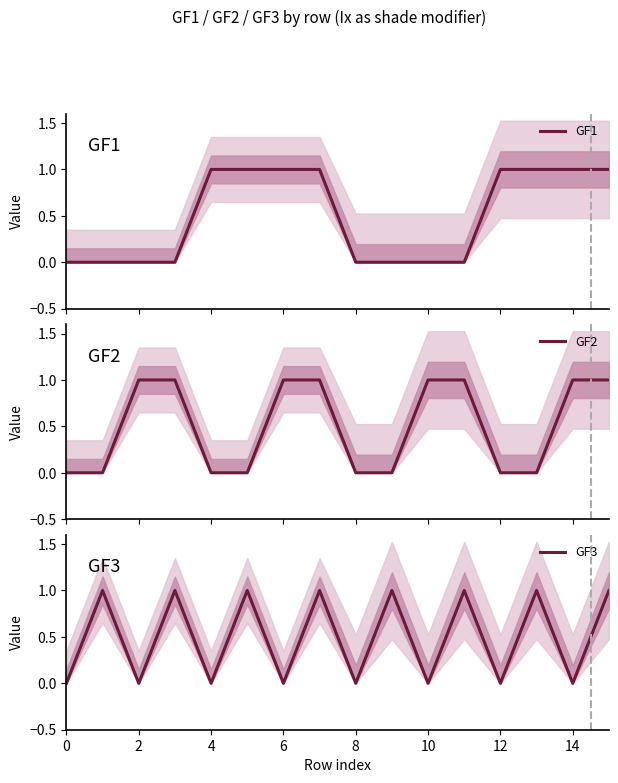

The GF3 series shows 1 at 10. True or false?

False